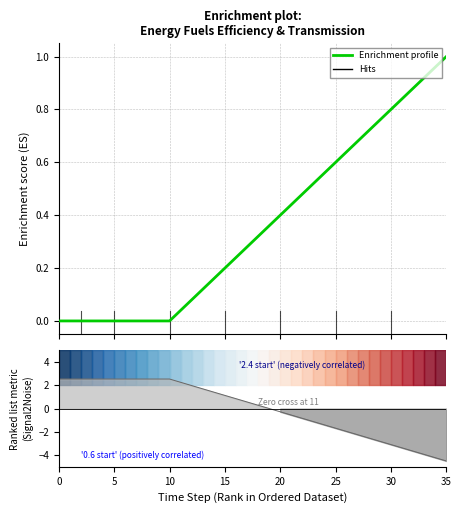

What is the label of the 35th point from the right?

5